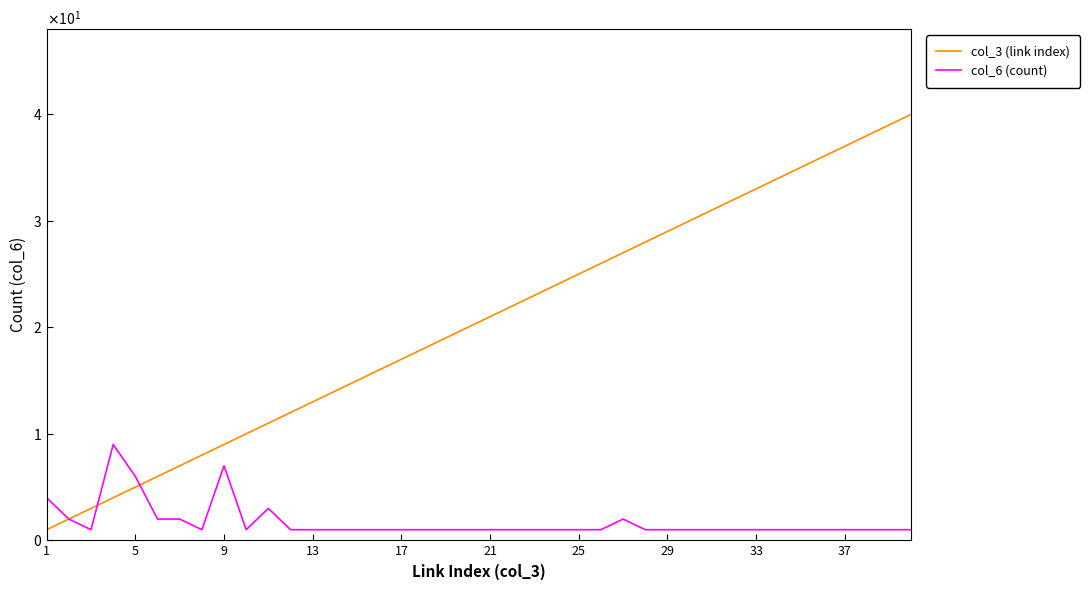

What are all the series names shown in the legend?

col_3 (link index), col_6 (count)